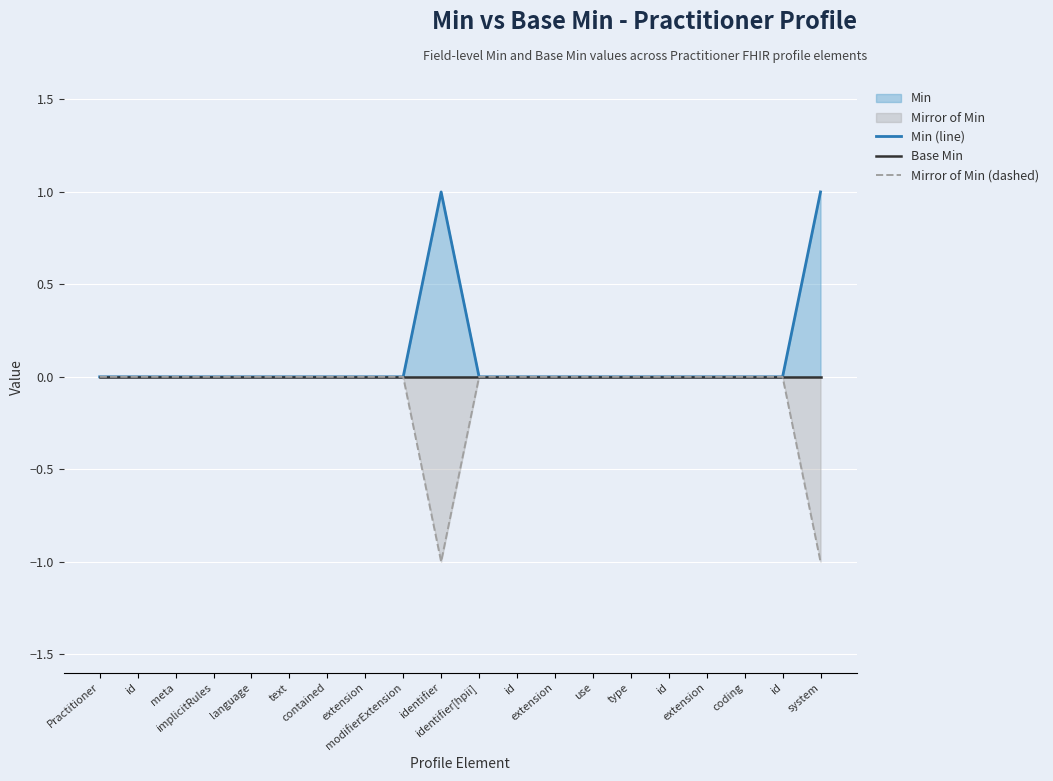

True or false: Mirror of Min (dashed) and Base Min intersect in this chart.

False